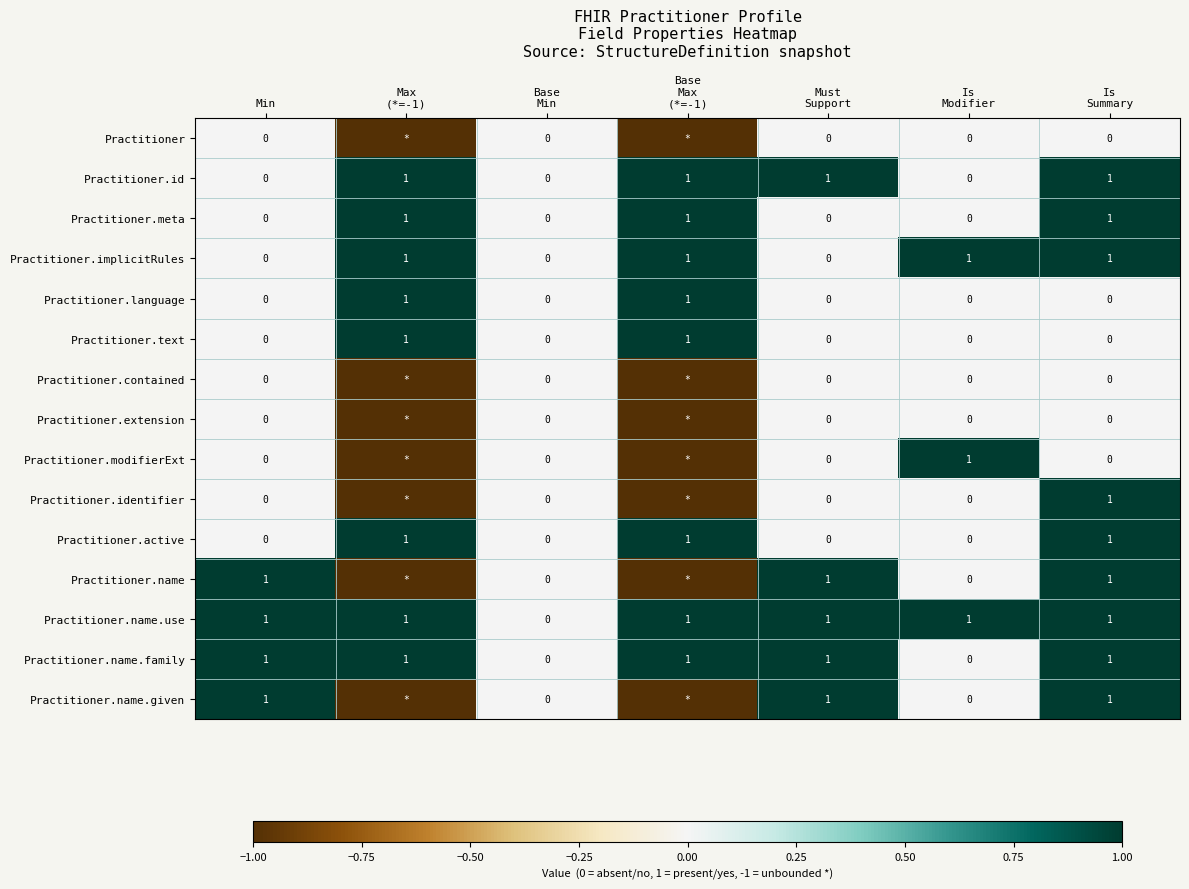

Is it true that Practitioner.name.use equals 1 at Min?

True